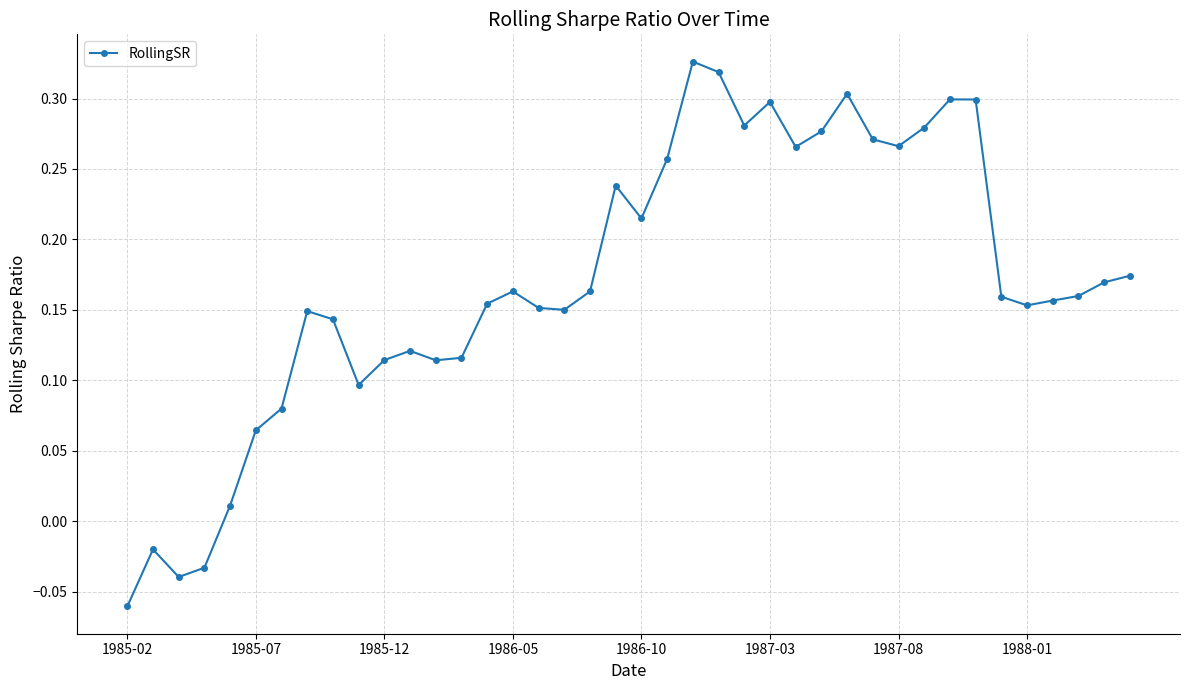

What is the difference between the second highest and minimum values?

0.4